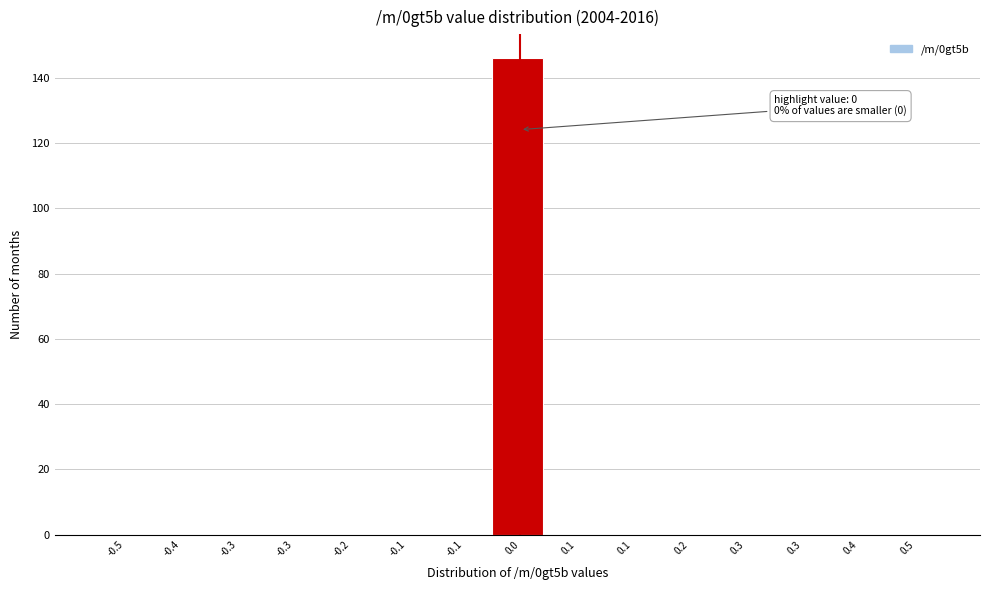

How many data points does each series have?

15